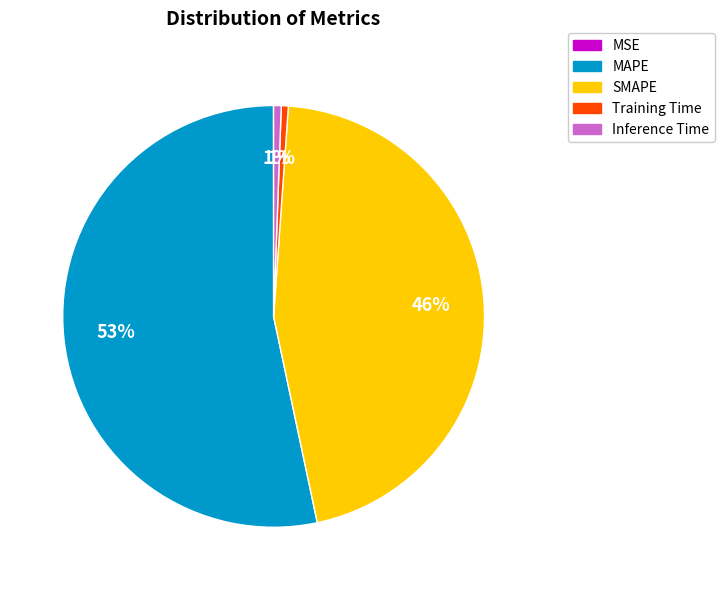

Is the sum of MAPE and SMAPE greater than half?

Yes